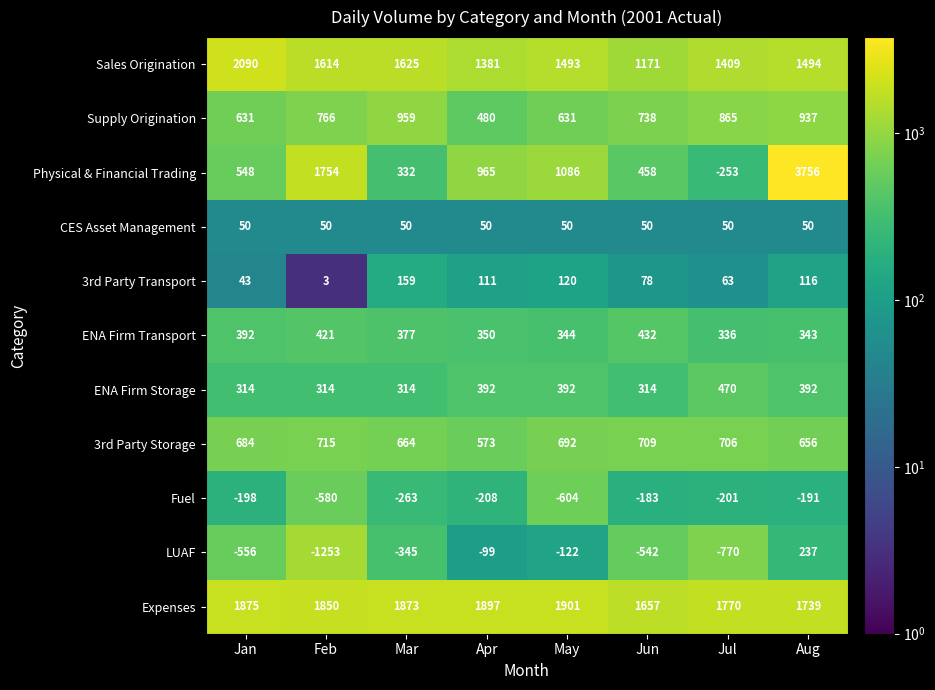

Where does the Physical & Financial Trading series first go above 965?

Feb